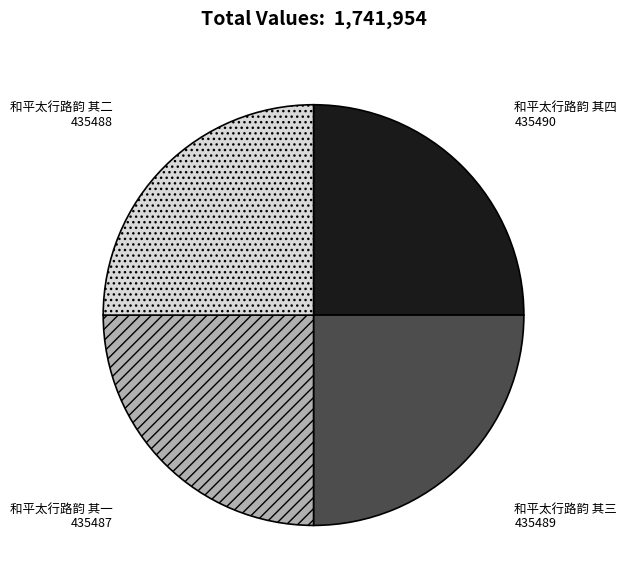

Count the number of slices in the pie.

4